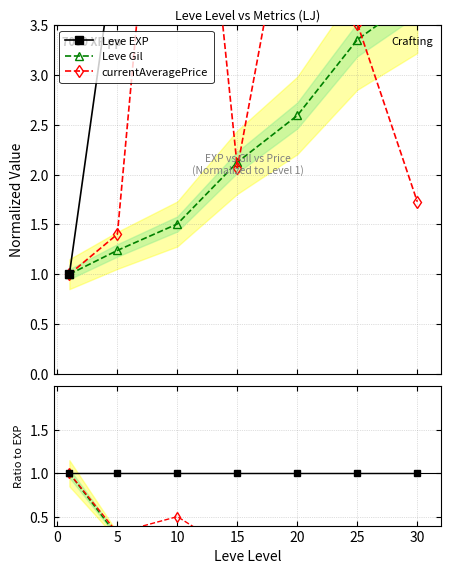

True or false: Leve EXP and Leve Gil intersect in this chart.

False